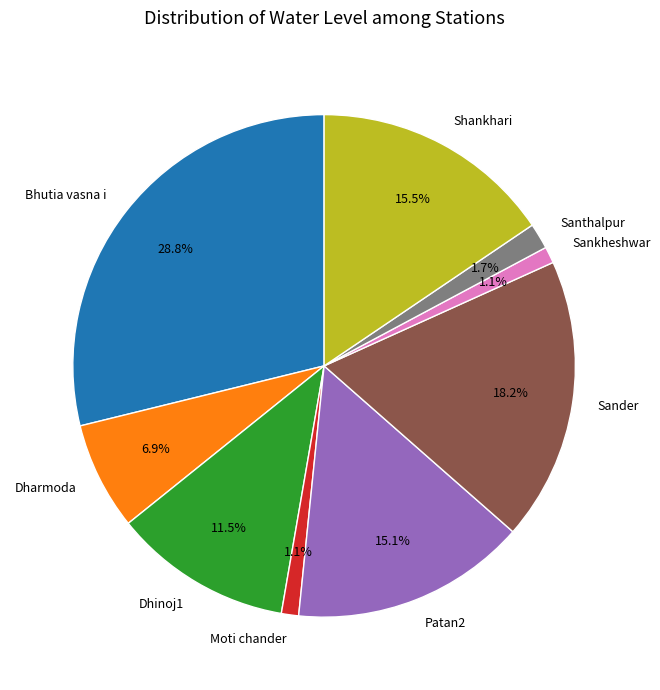

Which slice is the largest?

Bhutia vasna i